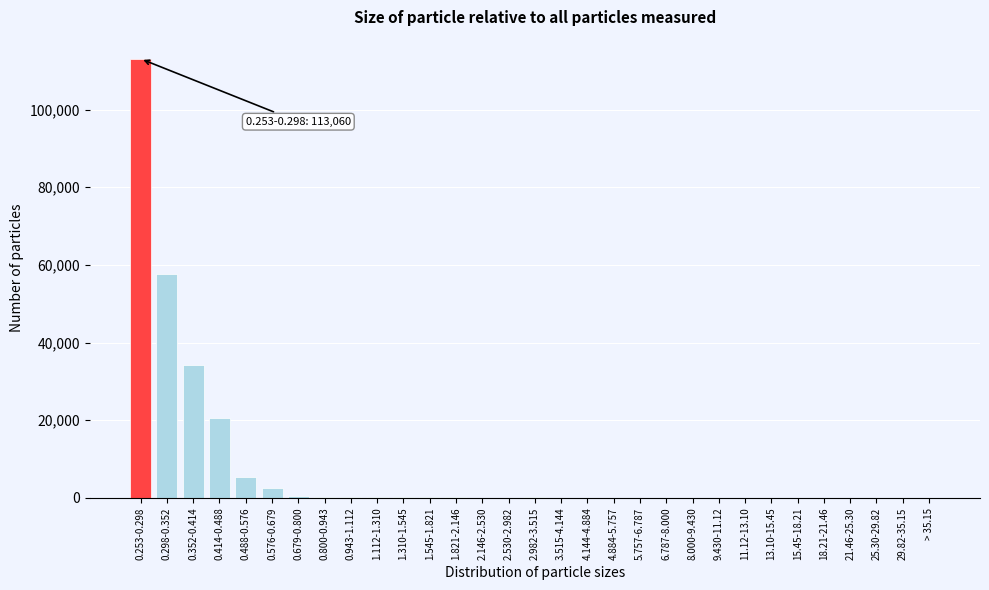

What is the maximum value shown in the chart?

113060